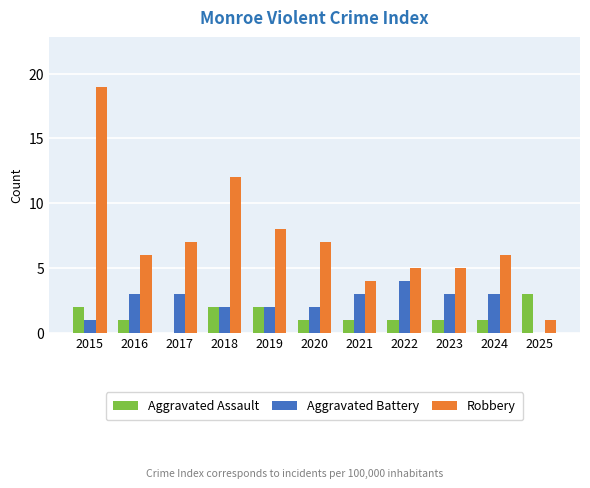

Is the value of Aggravated Assault at 2015 greater than the value of Robbery at 2016?

No